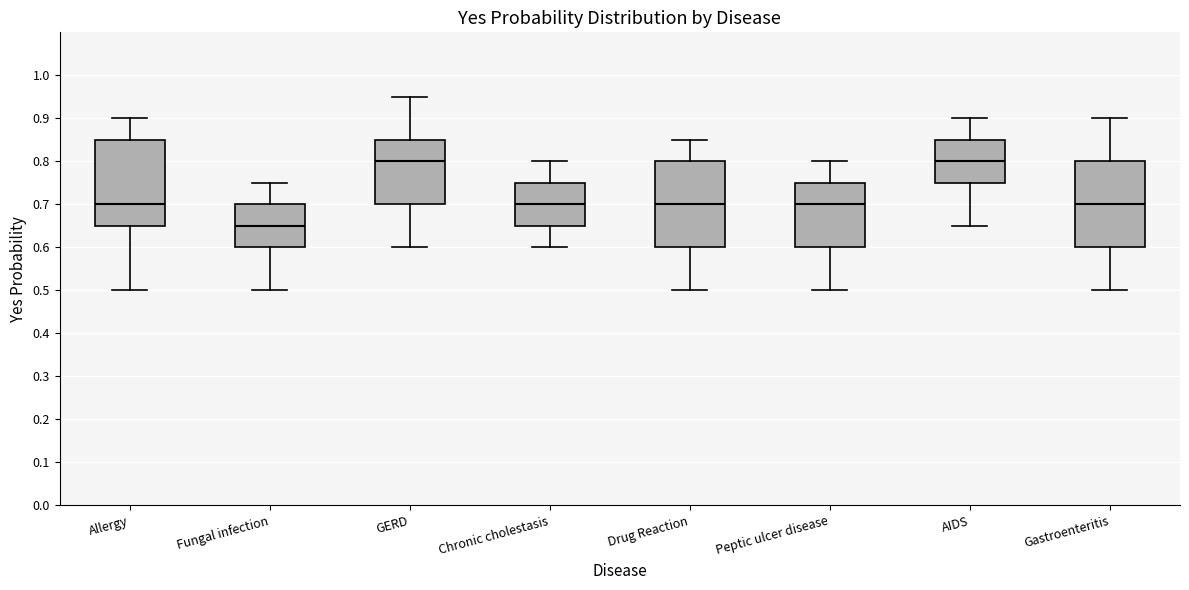

Reading left to right, read every box against the y-axis: the position of its median line, the range the box covers, and the ends of its whiskers. The values are not printed on the chart, so give them approximately, as read against the axis.

Allergy: median 0.70, box 0.65 to 0.85, whiskers 0.50 to 0.90
Fungal infection: median 0.65, box 0.60 to 0.70, whiskers 0.50 to 0.75
GERD: median 0.80, box 0.70 to 0.85, whiskers 0.60 to 0.95
Chronic cholestasis: median 0.70, box 0.65 to 0.75, whiskers 0.60 to 0.80
Drug Reaction: median 0.70, box 0.60 to 0.80, whiskers 0.50 to 0.85
Peptic ulcer disease: median 0.70, box 0.60 to 0.75, whiskers 0.50 to 0.80
AIDS: median 0.80, box 0.75 to 0.85, whiskers 0.65 to 0.90
Gastroenteritis: median 0.70, box 0.60 to 0.80, whiskers 0.50 to 0.90